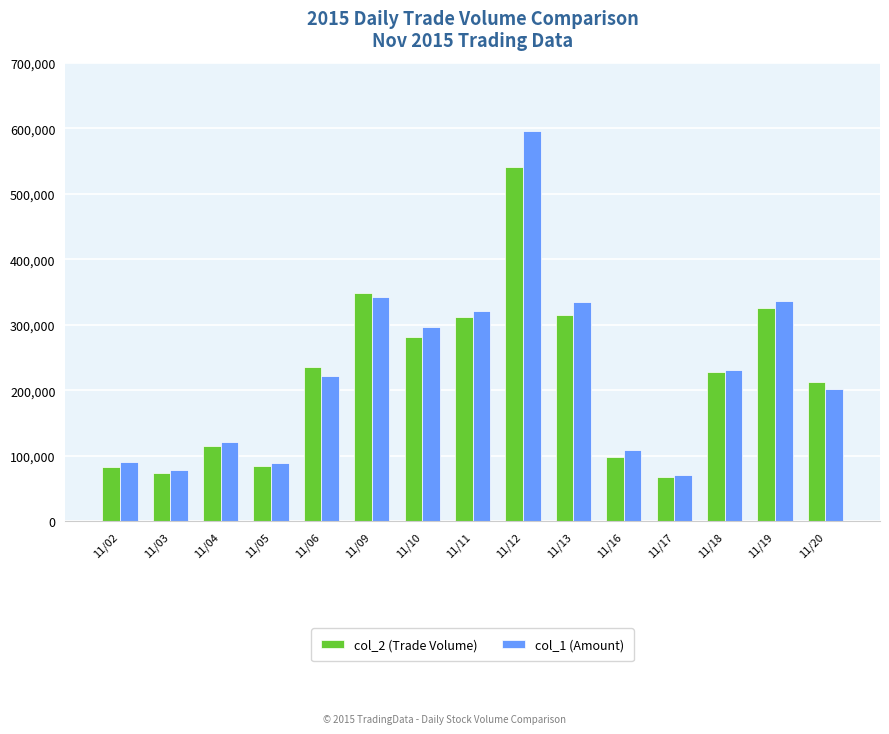

The col_2 (Trade Volume) series shows 571324 at 11/19. True or false?

False